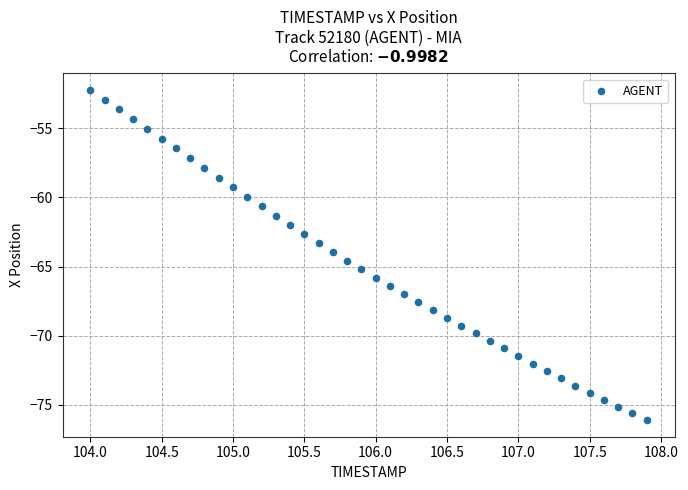

What is the range of Y values (max minus min)?

23.9